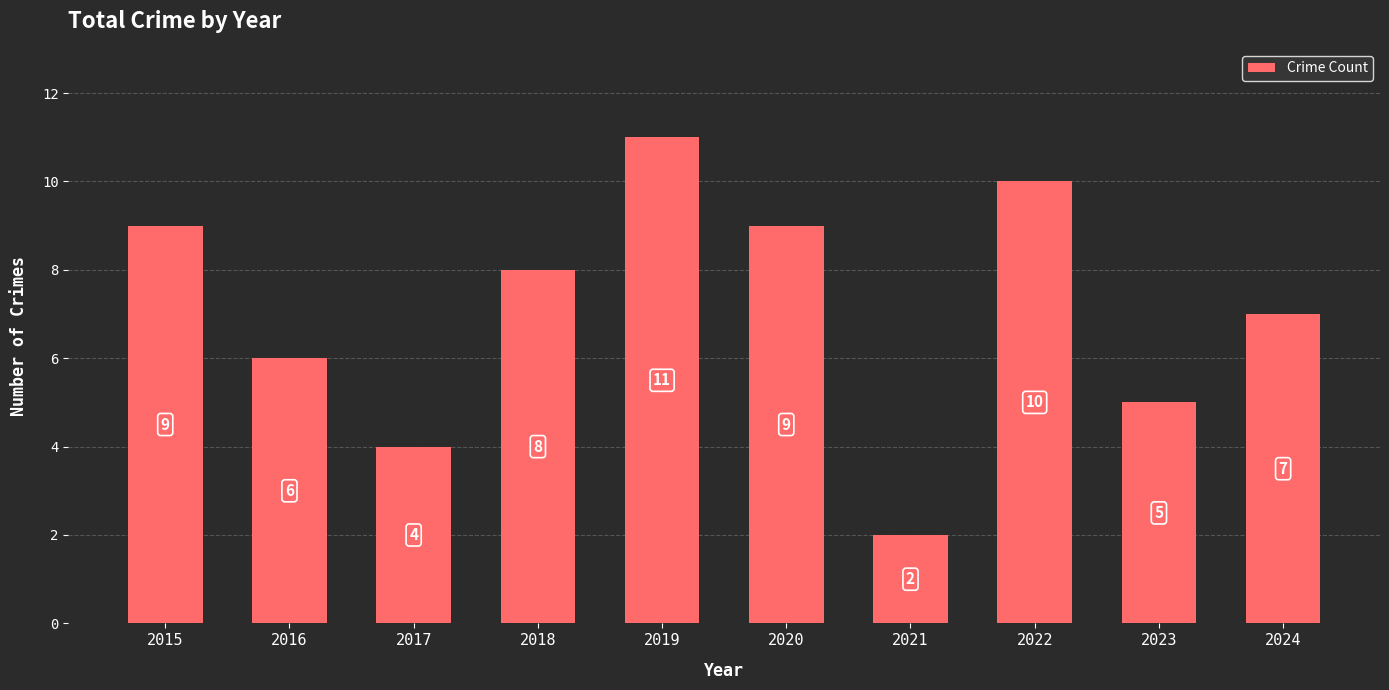

How many values are between 5 and 9?

6